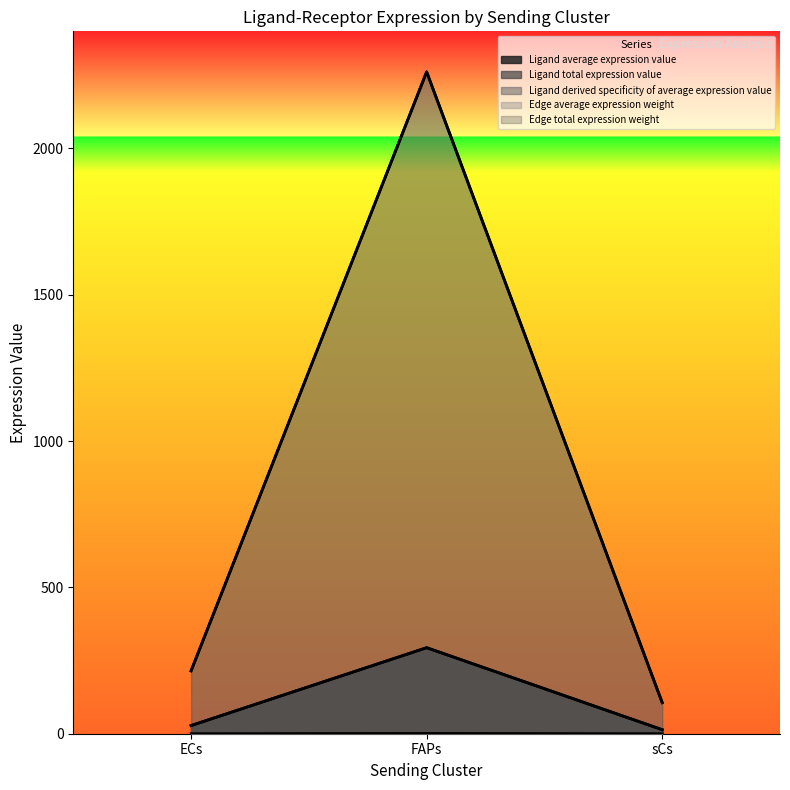

Is it true that Edge average expression weight equals 214.7 at ECs?

True